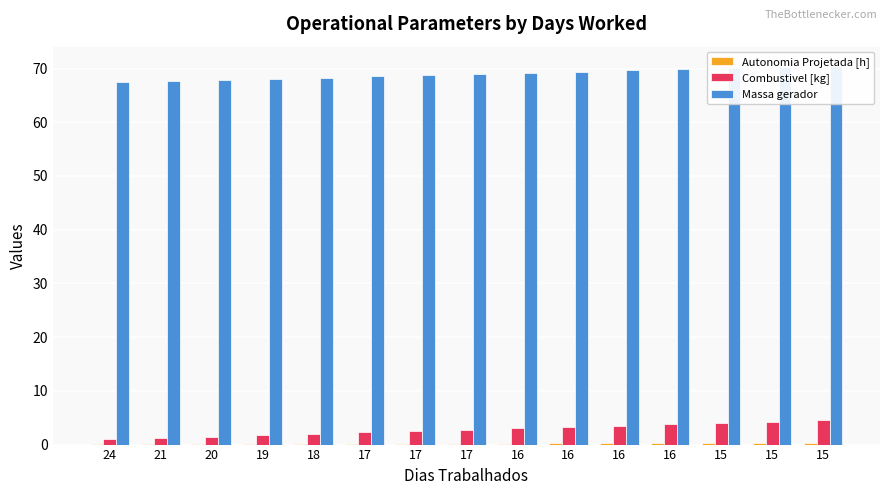

The value of Combustivel [kg] at 15 is 4.5. True or false?

True